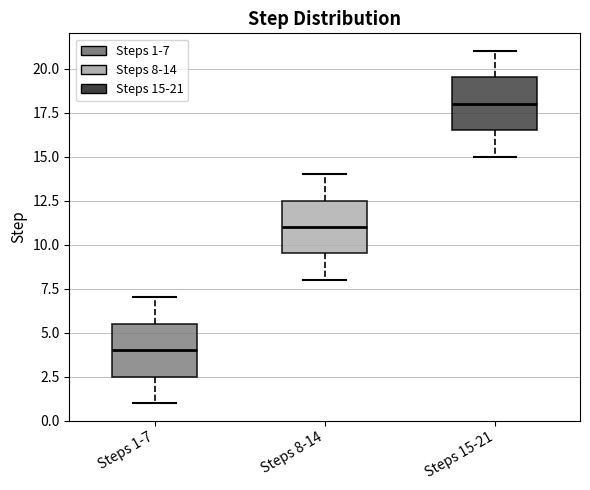

Reading left to right, transcribe this box plot: for each box, give where its median line is, the range the box spans, and where its two whiskers end, as read against the y-axis. The values are not printed on the chart, so give them approximately, as read against the axis.

Steps 1-7: median 4.0, box 2.5 to 5.5, whiskers 1.0 to 7.0
Steps 8-14: median 11.0, box 9.5 to 12.5, whiskers 8.0 to 14.0
Steps 15-21: median 18.0, box 16.5 to 19.5, whiskers 15.0 to 21.0